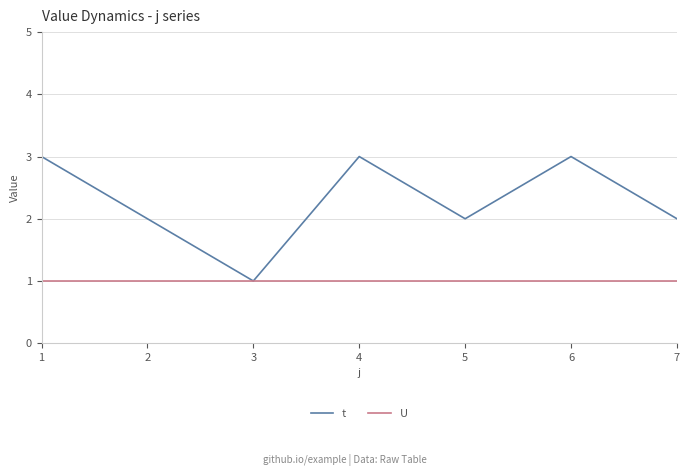

Reading right to left, extract all data points from this chart.

t: 2	3	2	3	1	2	3
U: 1	1	1	1	1	1	1